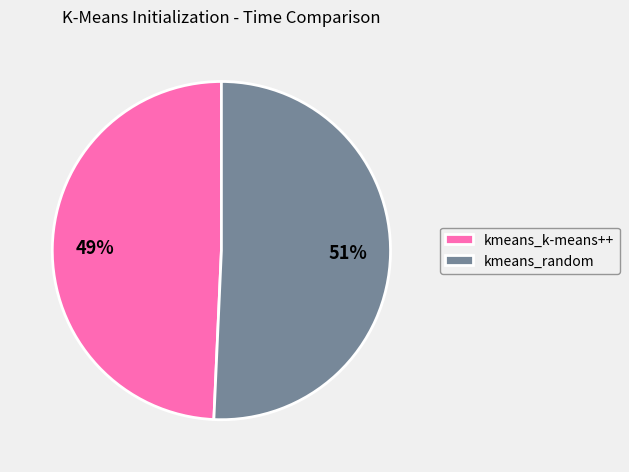

To the nearest percent, what is the average slice percentage?

50%